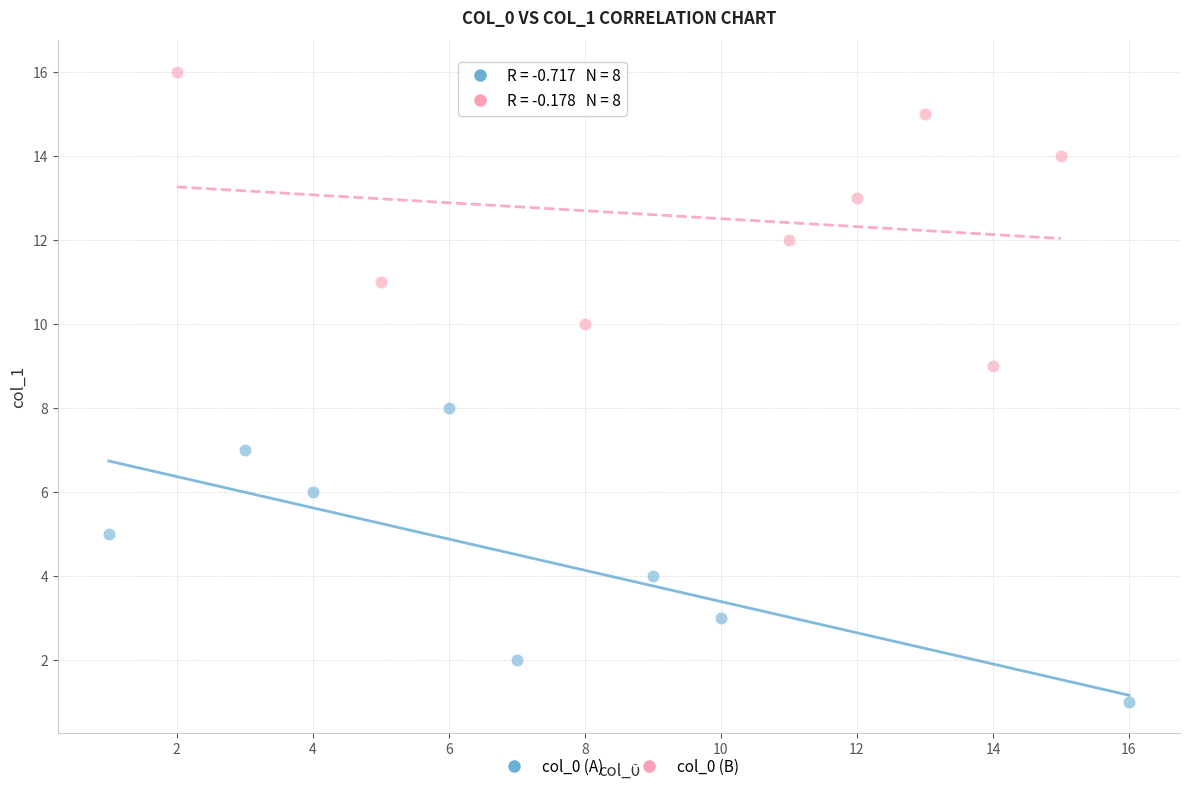

Which series contains the highest Y value?

col_0 (B)